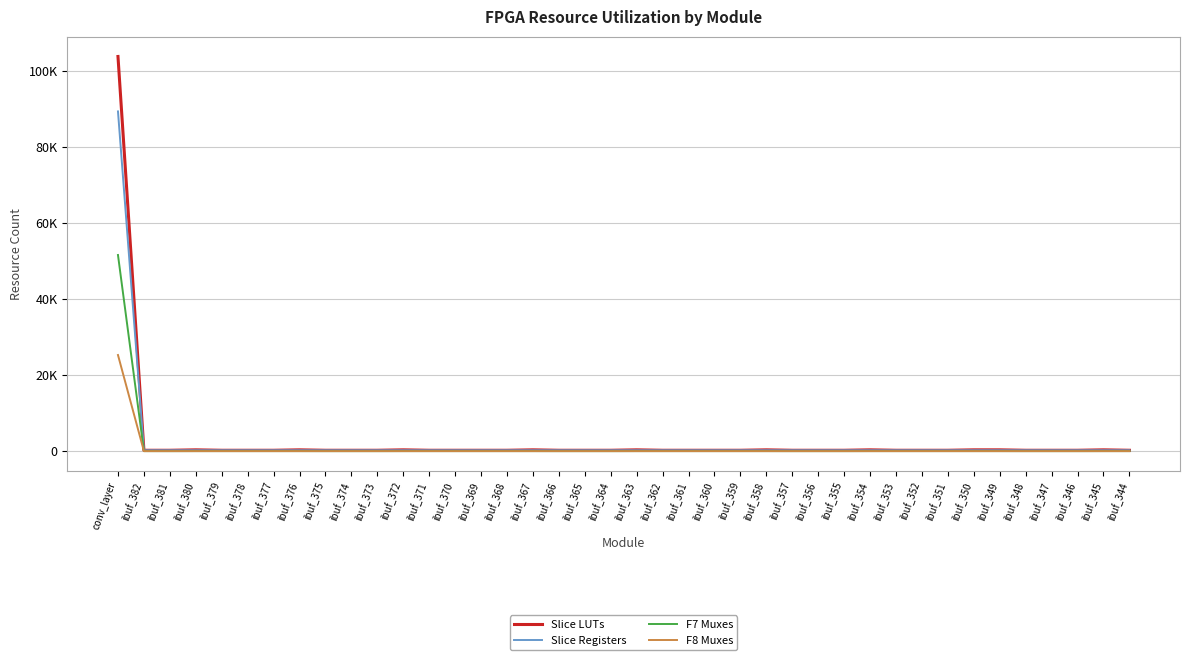

What are all the series names shown in the legend?

Slice LUTs, Slice Registers, F7 Muxes, F8 Muxes